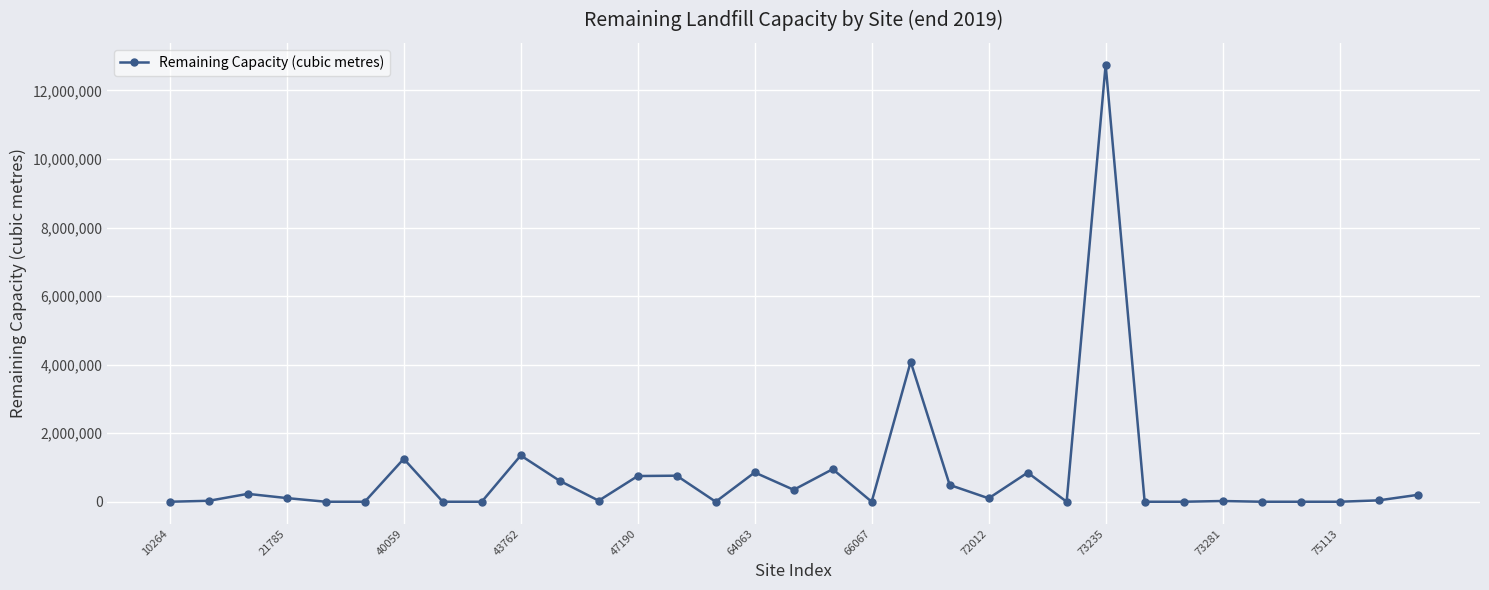

What is the average value?

781935